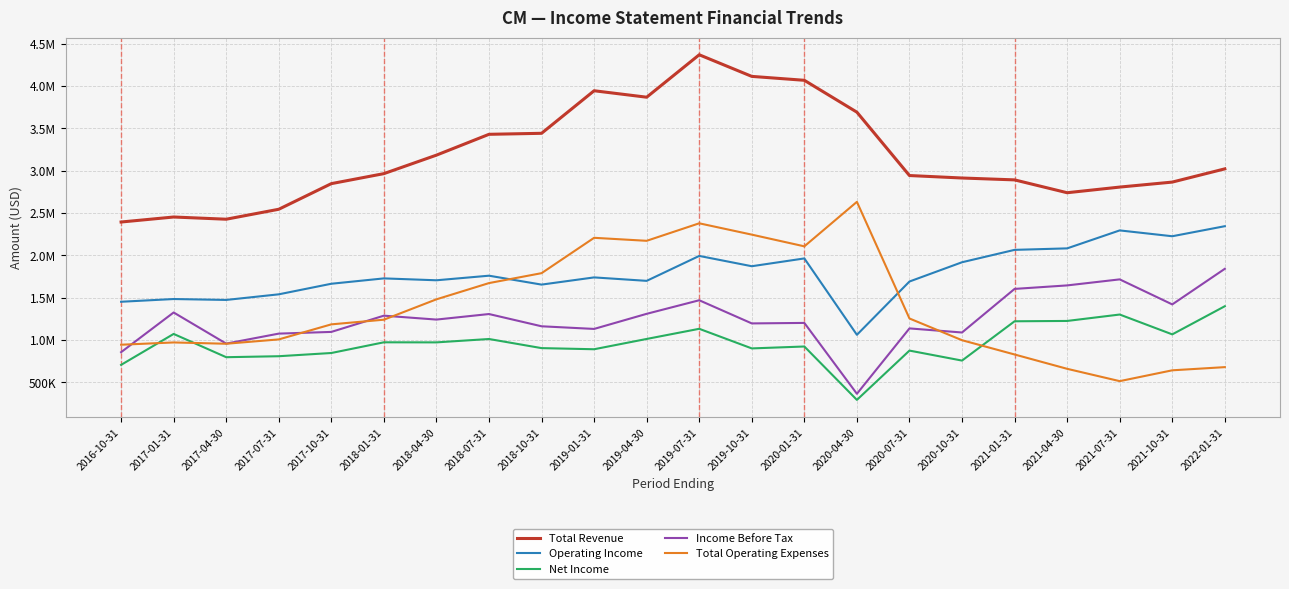

What are all the series names shown in the legend?

Total Revenue, Operating Income, Net Income, Income Before Tax, Total Operating Expenses